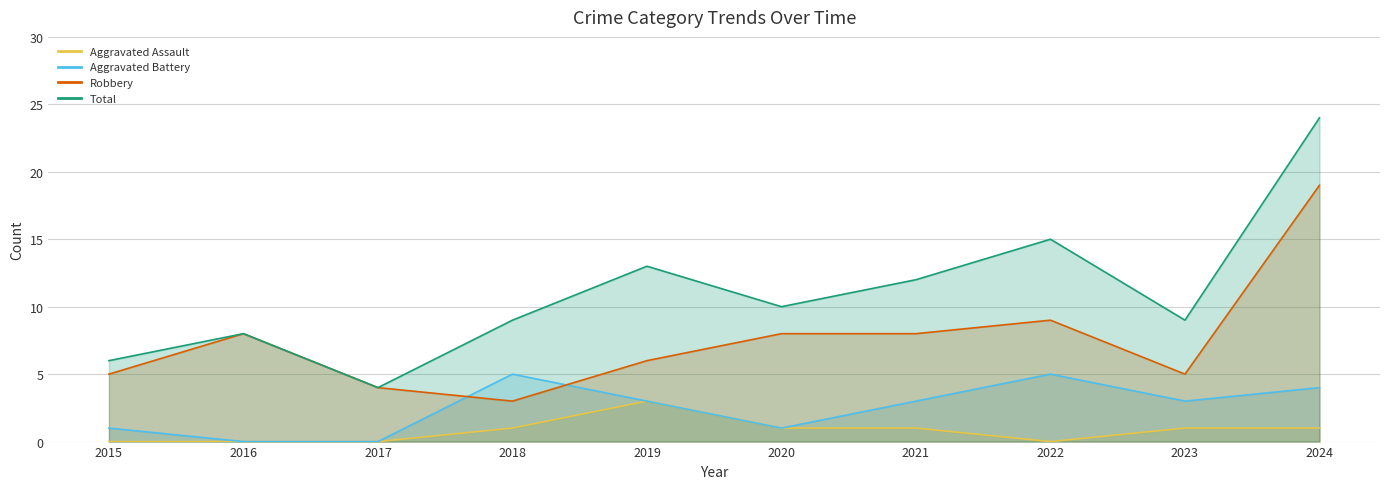

The value of Robbery at 2024 is 12. True or false?

False